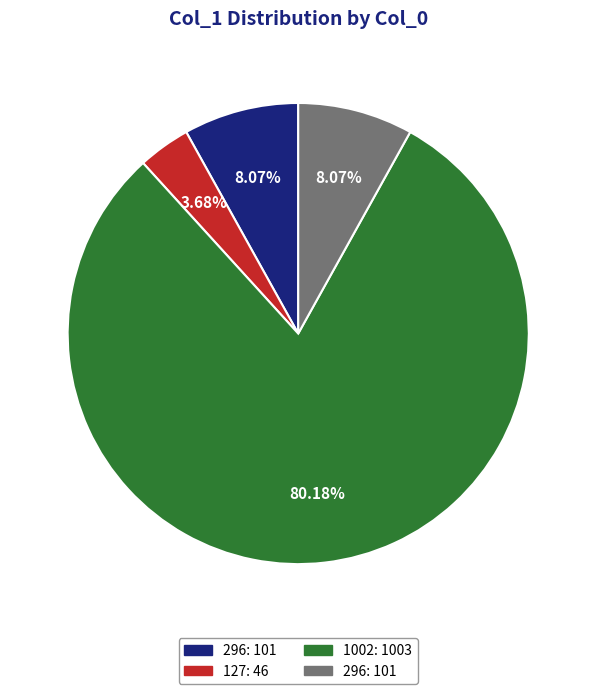

Is there a majority slice in this chart?

Yes